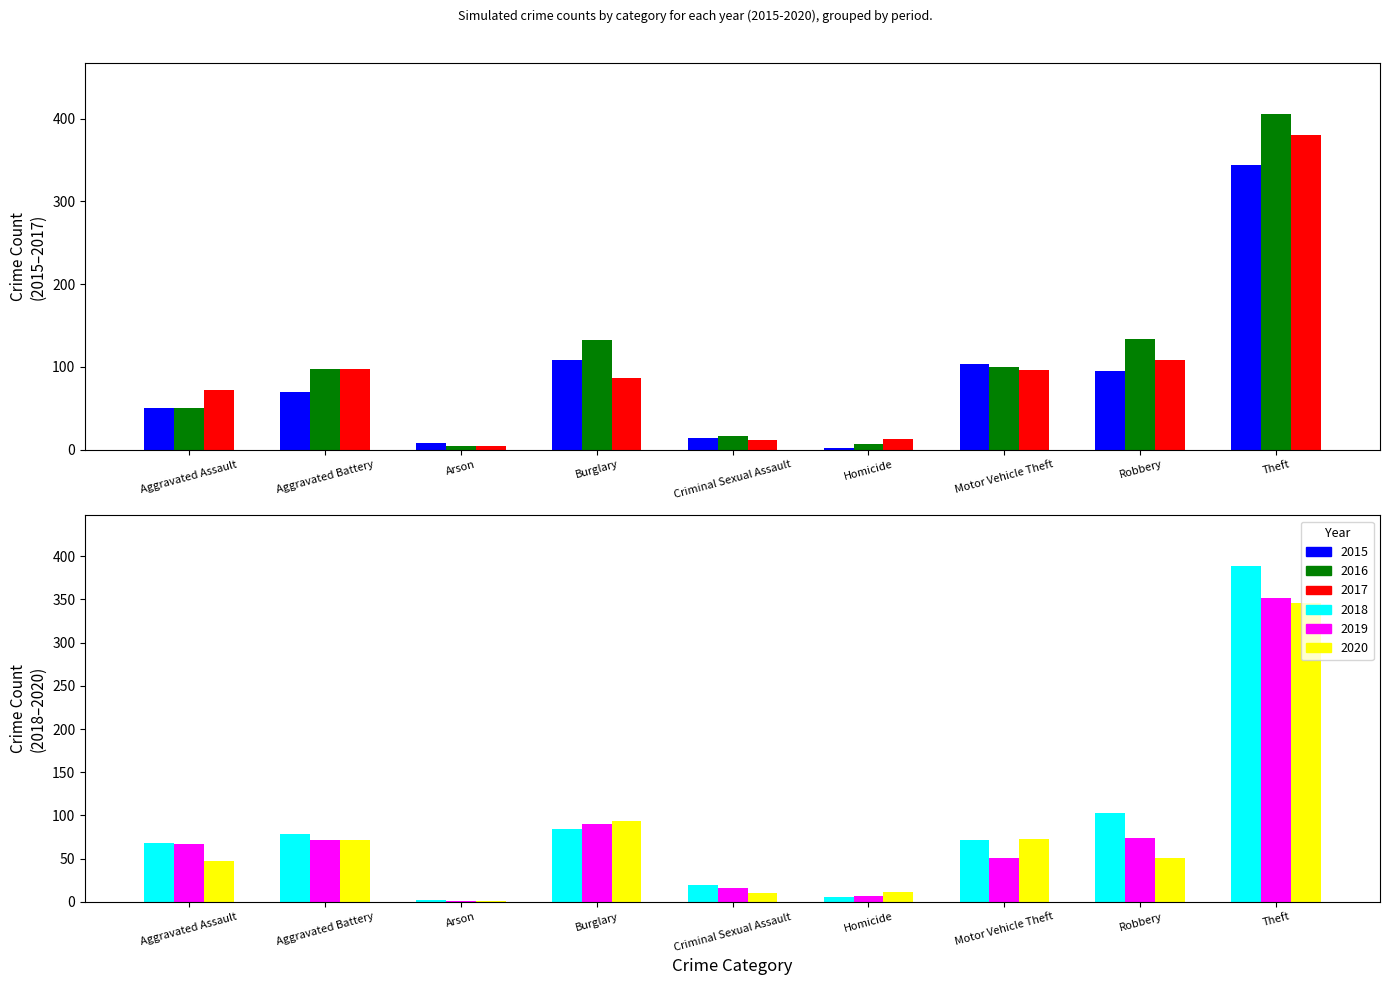

At which label does 2015 first exceed 70?

Burglary